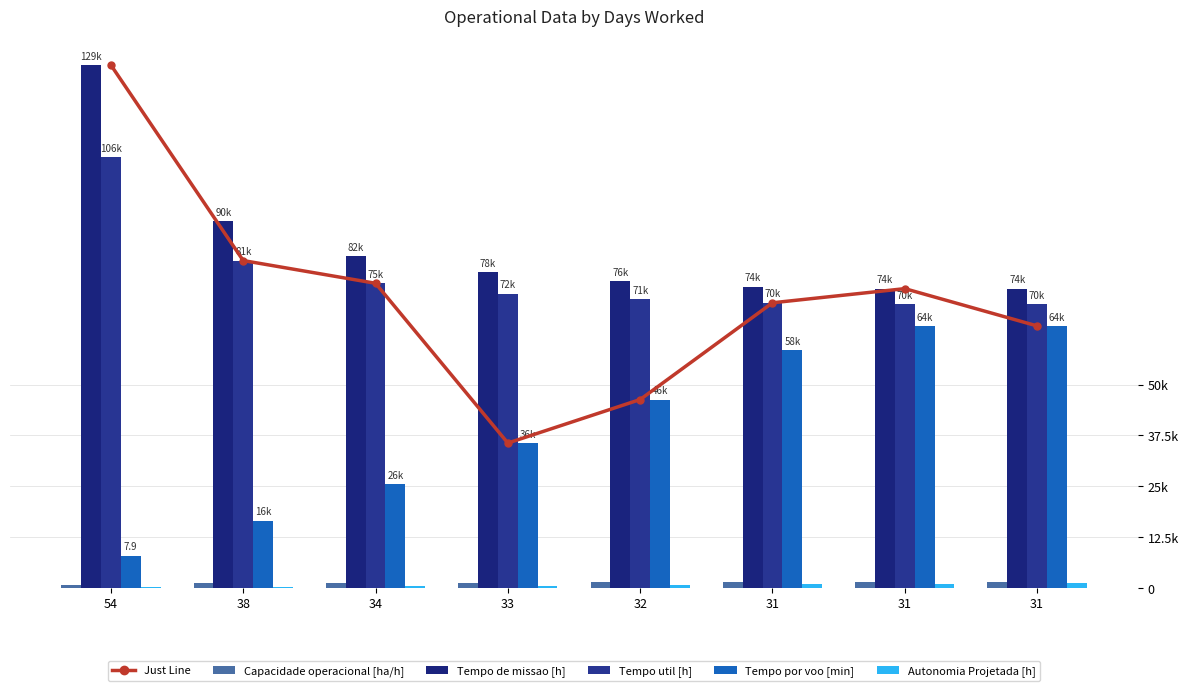

The Tempo de missao [h] series shows 127.8 at 31. True or false?

False